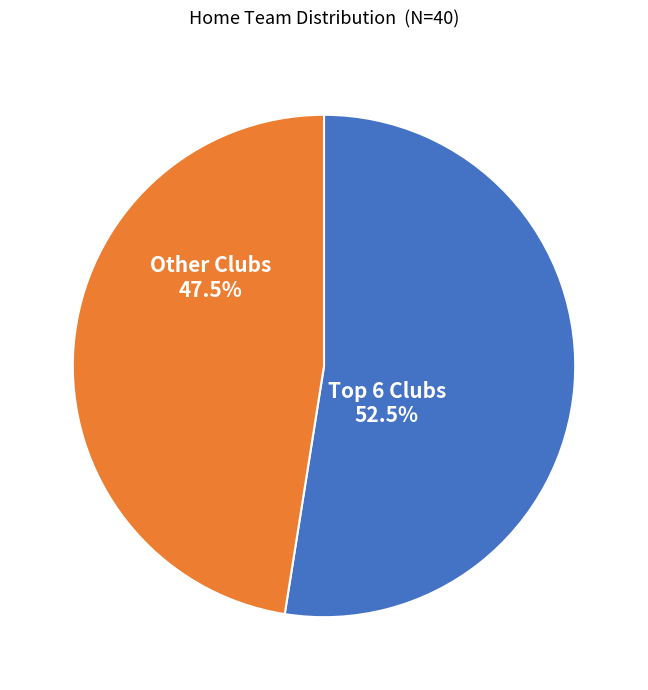

Which slice is the largest?

Top 6 Clubs